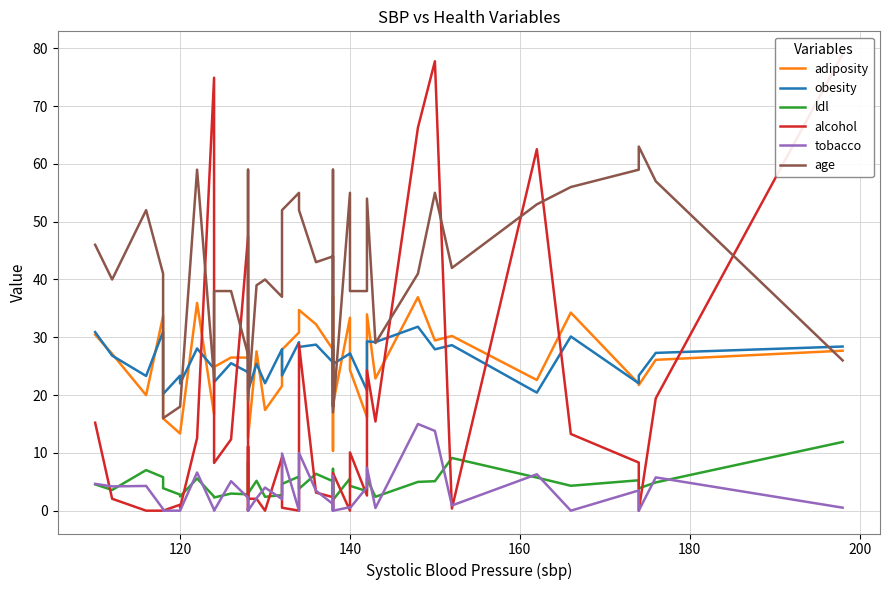

Is this an area chart (filled region under the line)?

No